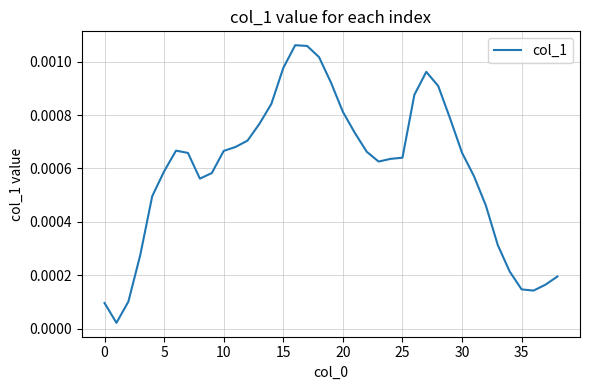

Does the chart display data point markers on the line(s)?

No